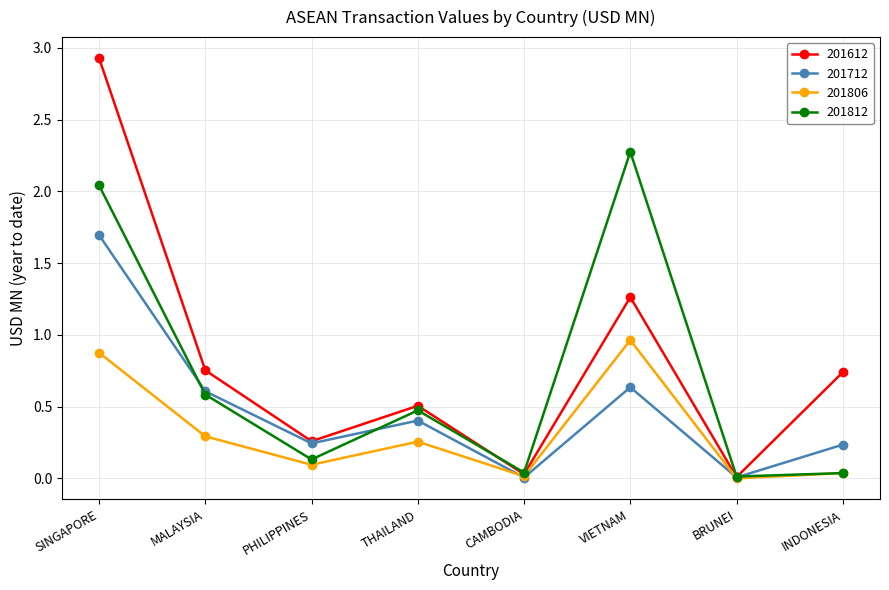

List the series in order of their peak value, lowest first.

201806, 201712, 201812, 201612